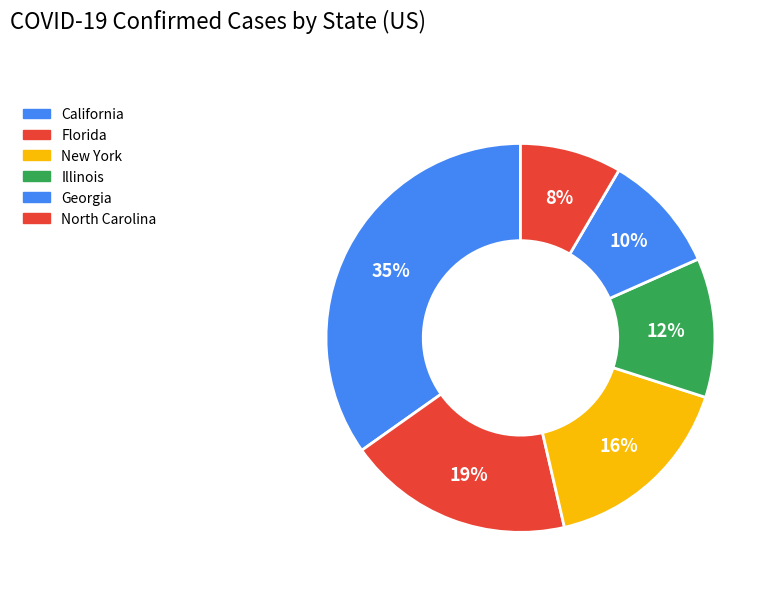

How many slices are in this pie chart?

6